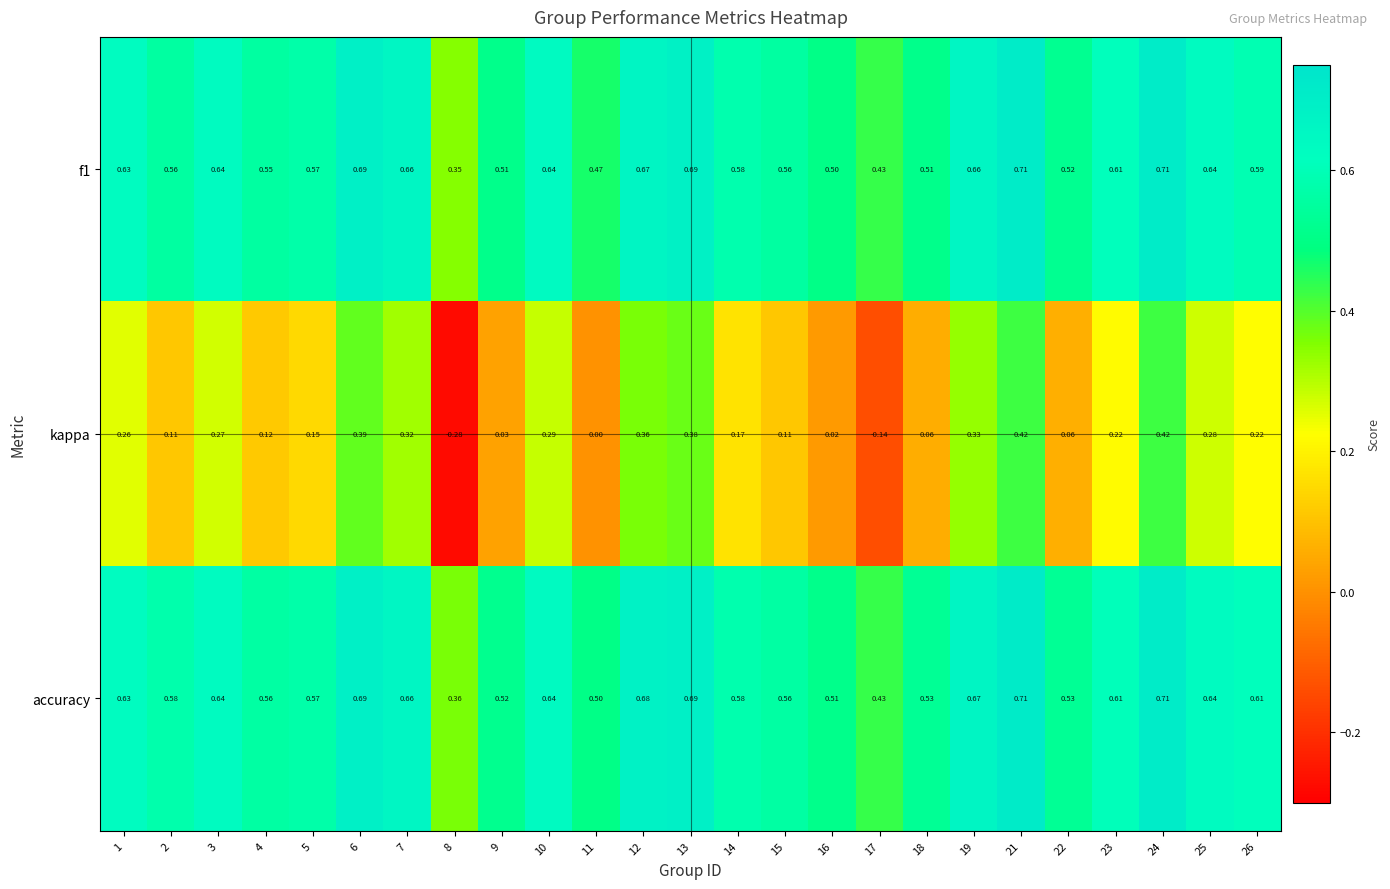

Which series changed the most between 4 and 6?

kappa